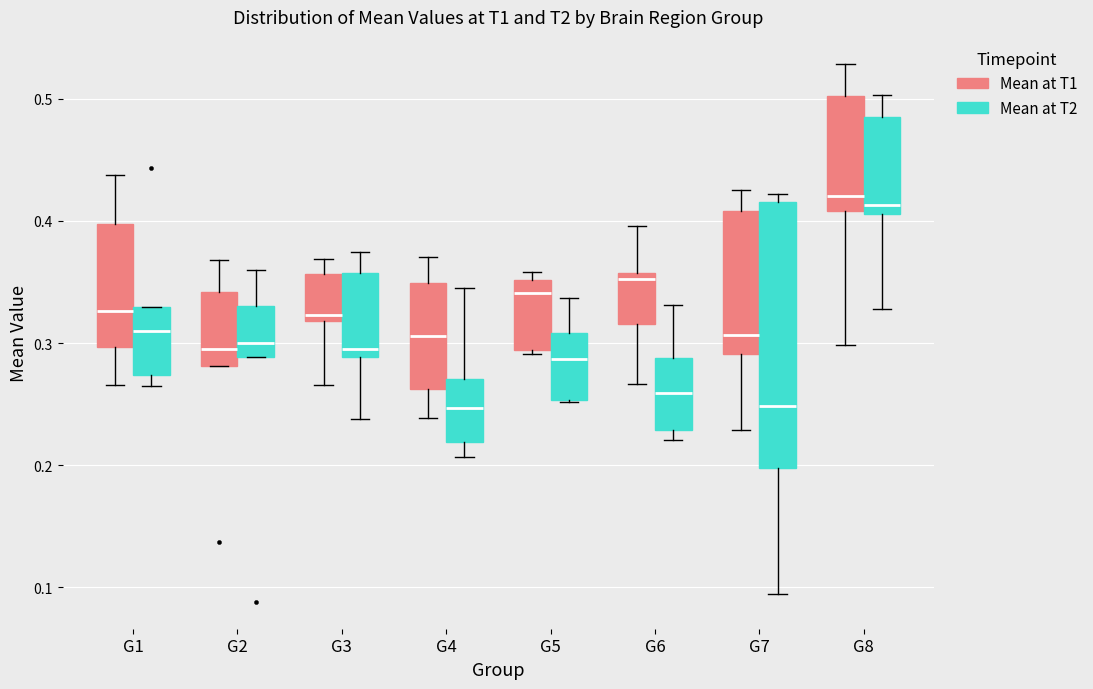

Reading left to right, transcribe this box plot: for each box, give where its median line is, the range the box spans, and where its two whiskers end, as read against the y-axis. The values are not printed on the chart, so give them approximately, as read against the axis.

G1 (Mean at T1): median 0.33, box 0.30 to 0.40, whiskers 0.27 to 0.44
G1 (Mean at T2): median 0.31, box 0.27 to 0.33, whiskers 0.26 to 0.33
G2 (Mean at T1): median 0.30, box 0.28 to 0.34, whiskers 0.28 to 0.37
G2 (Mean at T2): median 0.30, box 0.29 to 0.33, whiskers 0.29 to 0.36
G3 (Mean at T1): median 0.32 (just above the box's lower edge), box 0.32 to 0.36, whiskers 0.27 to 0.37
G3 (Mean at T2): median 0.30, box 0.29 to 0.36, whiskers 0.24 to 0.37
G4 (Mean at T1): median 0.31, box 0.26 to 0.35, whiskers 0.24 to 0.37
G4 (Mean at T2): median 0.25, box 0.22 to 0.27, whiskers 0.21 to 0.35
G5 (Mean at T1): median 0.34, box 0.29 to 0.35, whiskers 0.29 to 0.36
G5 (Mean at T2): median 0.29, box 0.25 to 0.31, whiskers 0.25 to 0.34
G6 (Mean at T1): median 0.35, box 0.32 to 0.36, whiskers 0.27 to 0.40
G6 (Mean at T2): median 0.26, box 0.23 to 0.29, whiskers 0.22 to 0.33
G7 (Mean at T1): median 0.31, box 0.29 to 0.41, whiskers 0.23 to 0.43
G7 (Mean at T2): median 0.25, box 0.20 to 0.42, whiskers 0.09 to 0.42 (just above the box's upper edge)
G8 (Mean at T1): median 0.42, box 0.41 to 0.50, whiskers 0.30 to 0.53
G8 (Mean at T2): median 0.41 (just above the box's lower edge), box 0.41 to 0.49, whiskers 0.33 to 0.50